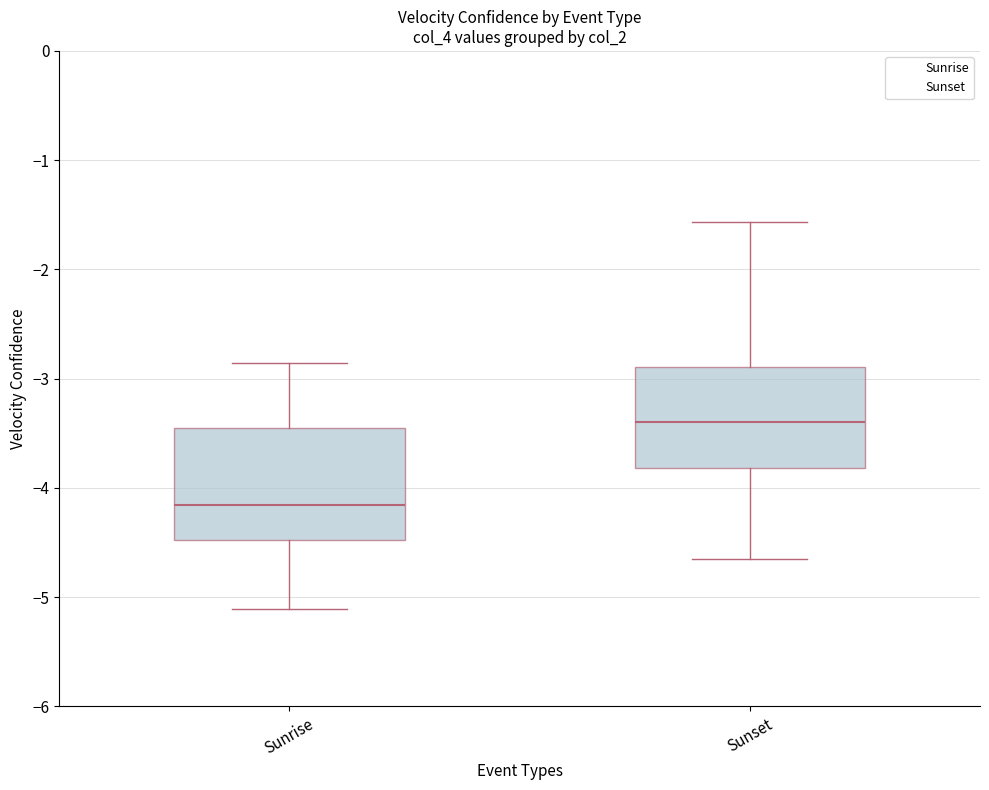

Reading left to right, read every box against the y-axis: the position of its median line, the range the box covers, and the ends of its whiskers. The values are not printed on the chart, so give them approximately, as read against the axis.

Sunrise: median -4.2, box -4.5 to -3.4, whiskers -5.1 to -2.9
Sunset: median -3.4, box -3.8 to -2.9, whiskers -4.6 to -1.6